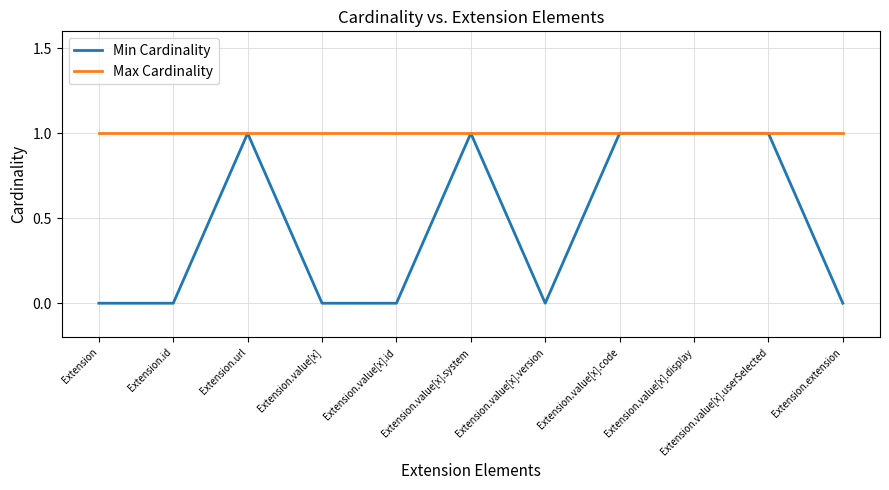

Is this an area chart (filled region under the line)?

No